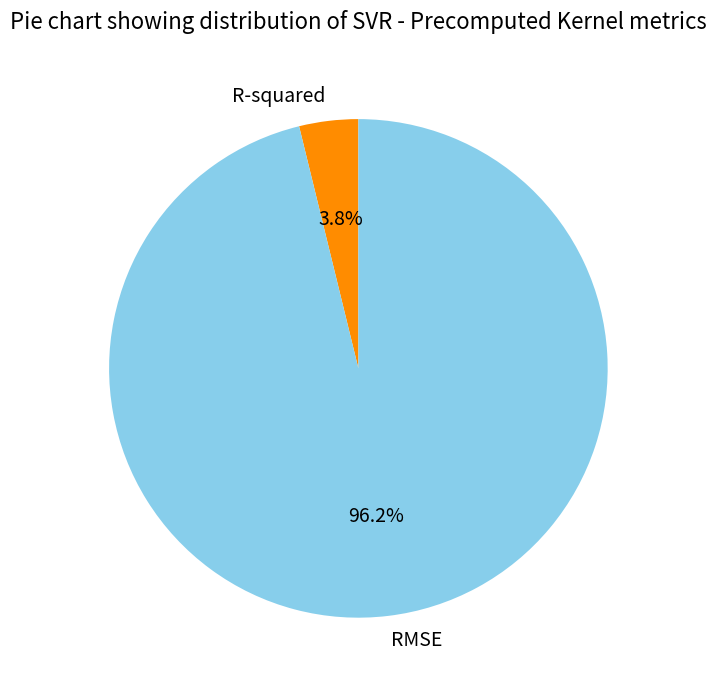

Does RMSE account for over 50% of the chart?

Yes